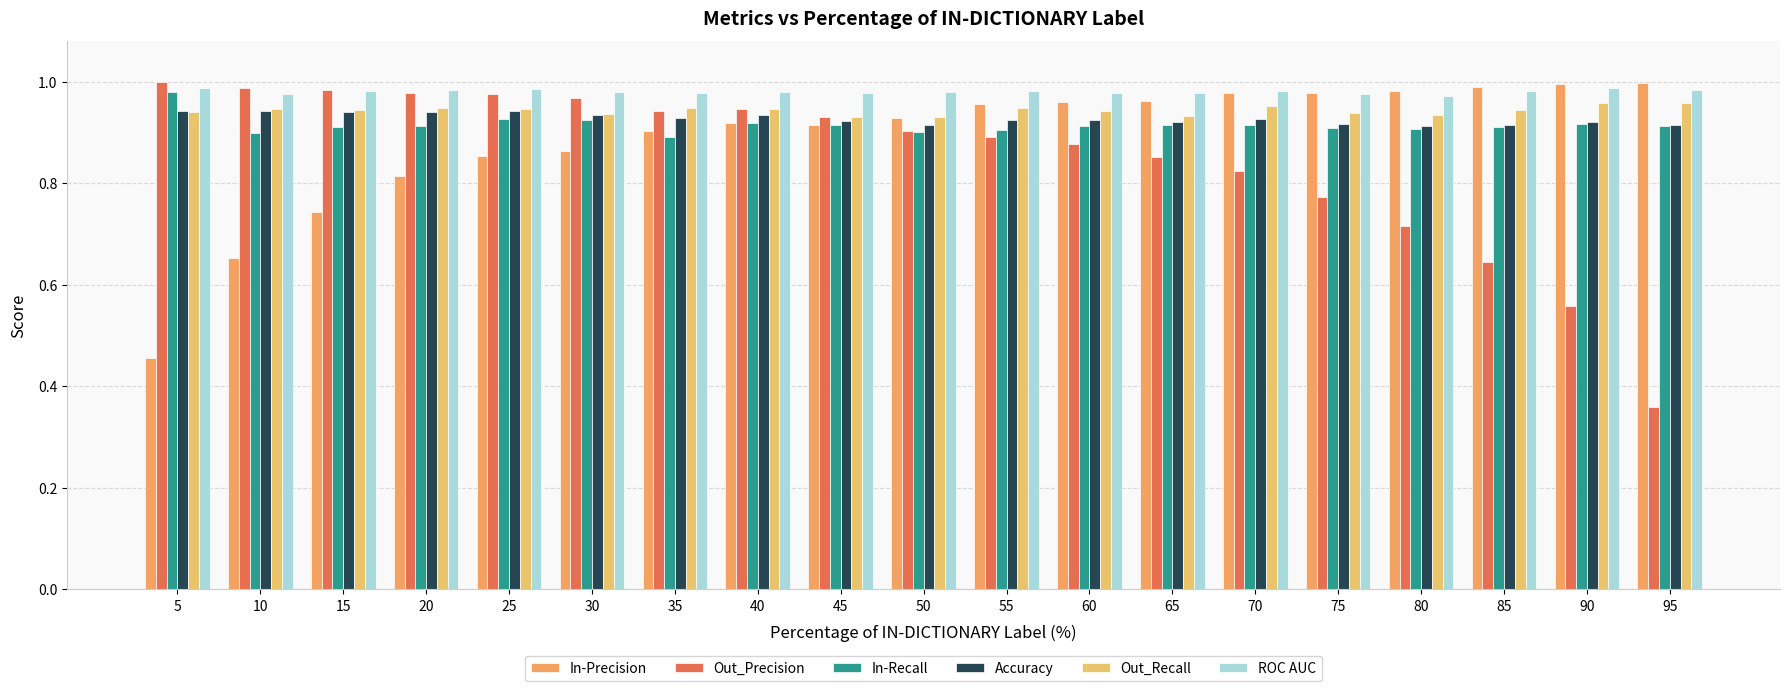

Read the Out_Precision value at 70.

0.8